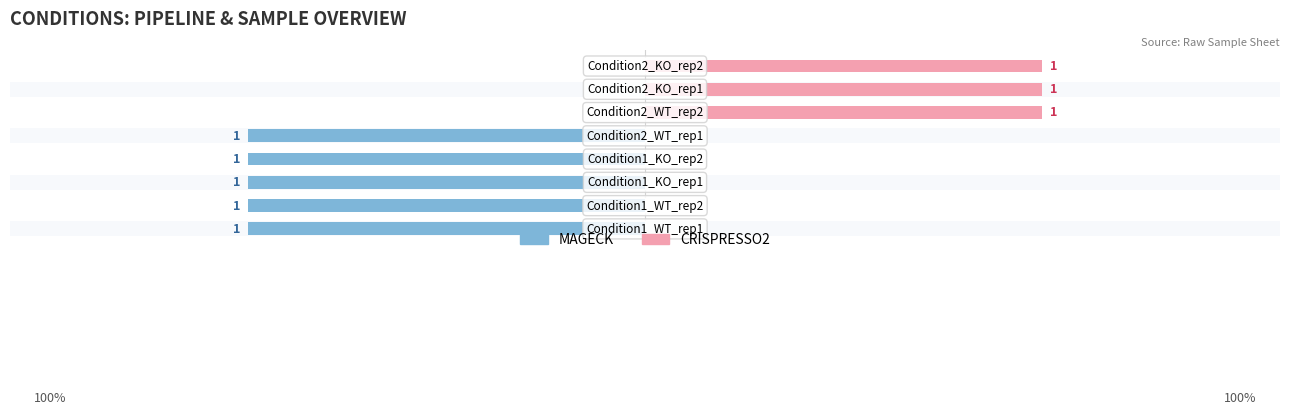

The CRISPRESSO2 series shows 1 at −0.5. True or false?

False